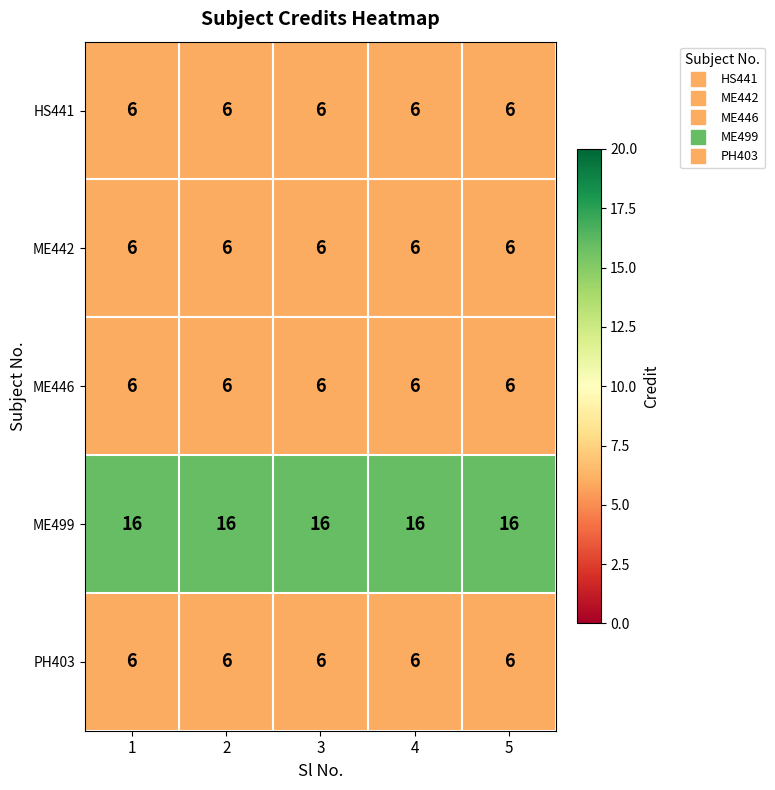

What is the minimum value shown in the chart?

6